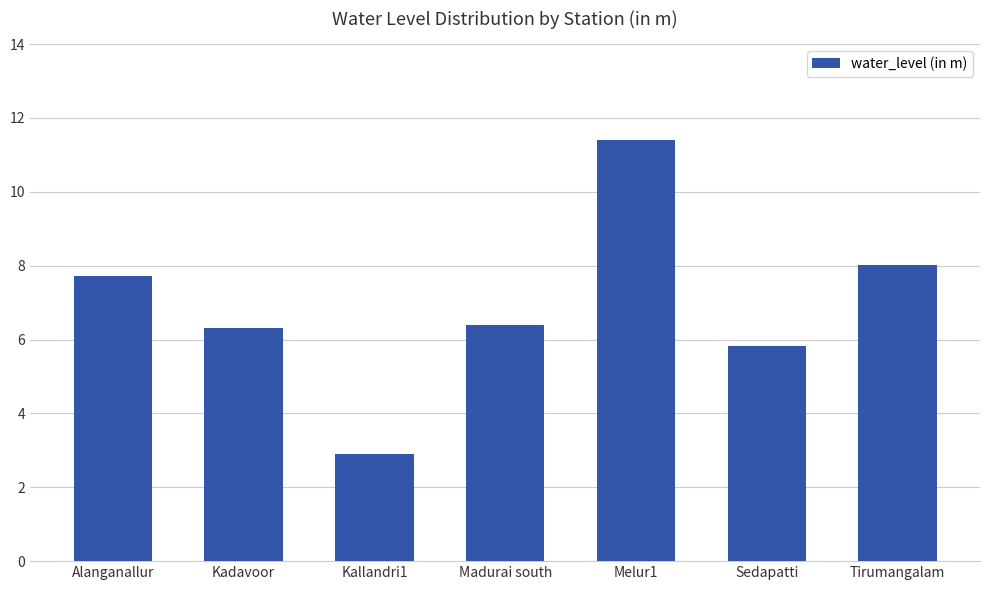

Which label corresponds to the largest value in the chart?

Melur1